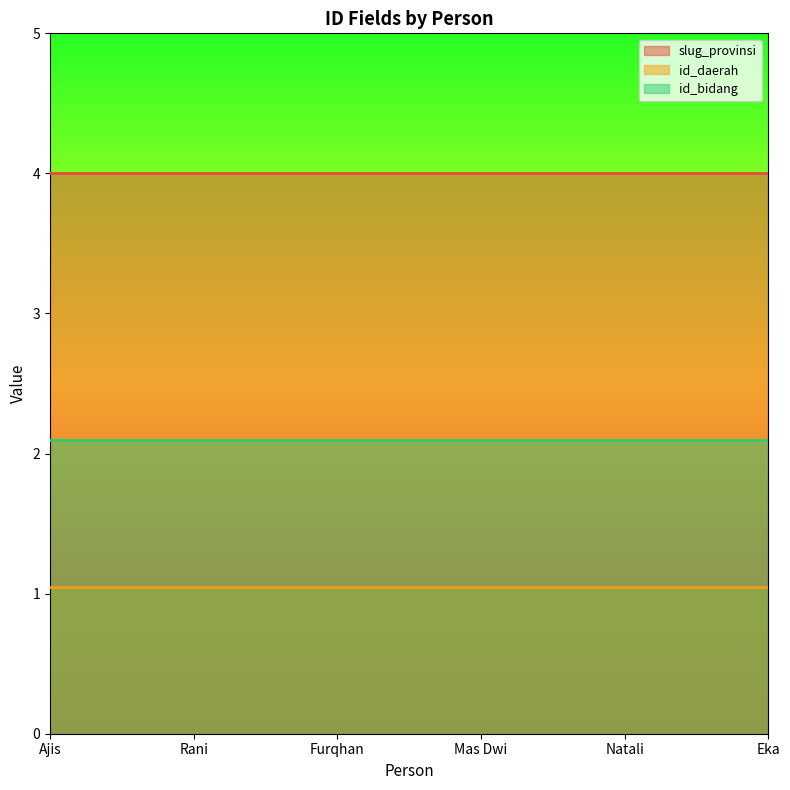

The value of id_daerah at Eka is 0. True or false?

False